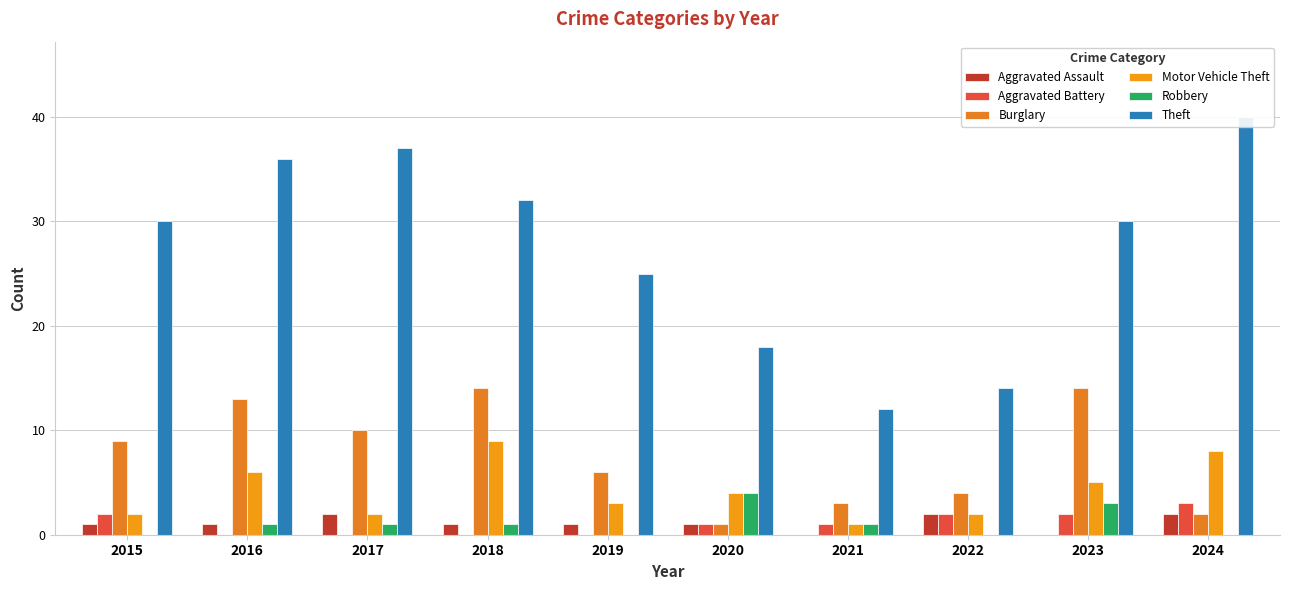

What is the average value of the Aggravated Battery series?

1